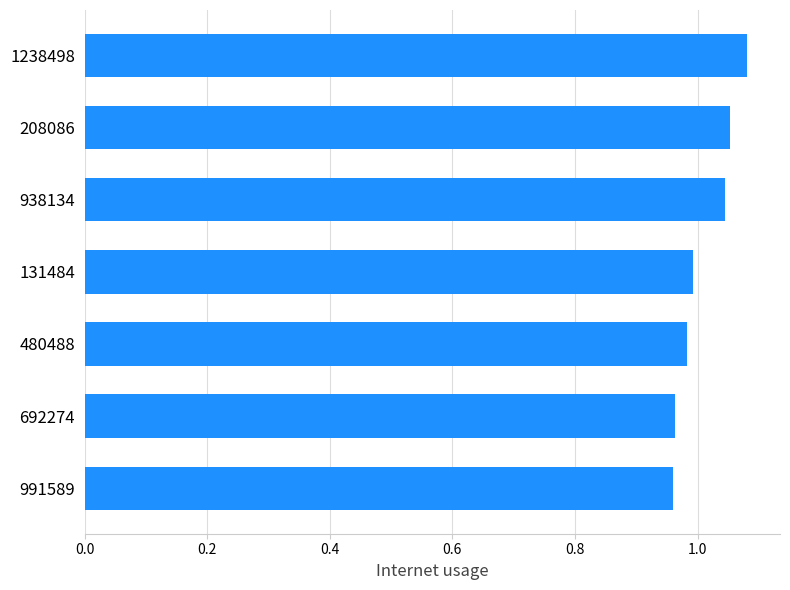

Which category has the highest value across all series?

1238498